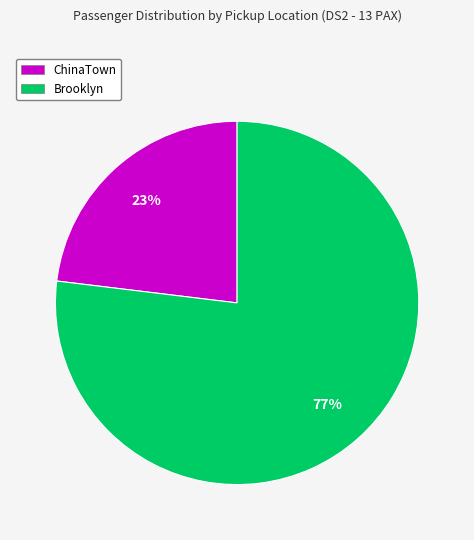

To the nearest percent, what is the difference between the largest and smallest slice percentages?

54%